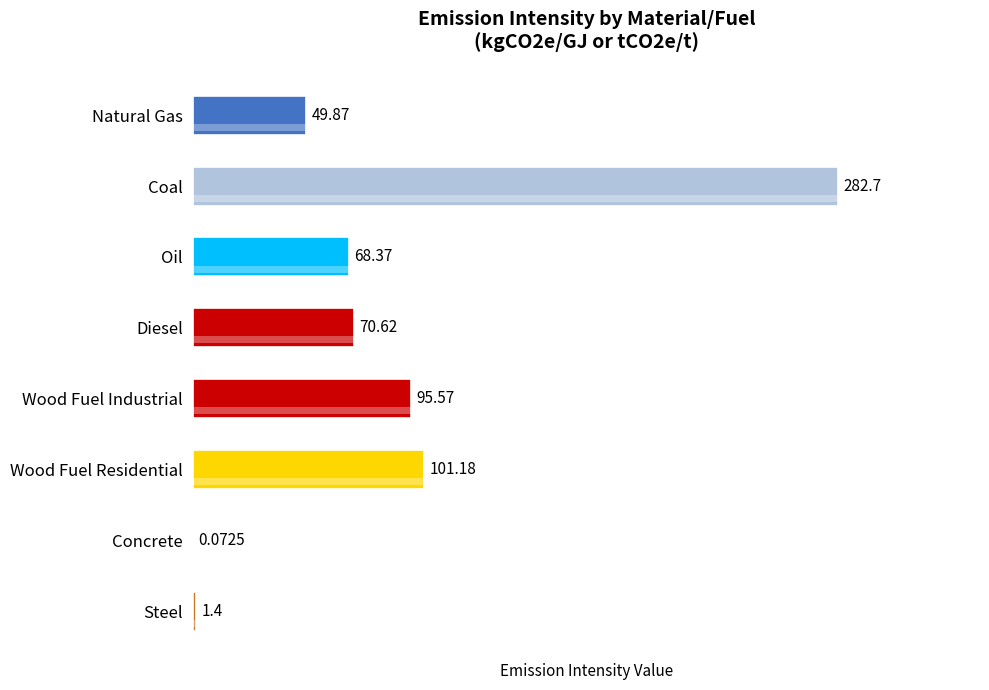

Does the chart contain stacked bars?

No